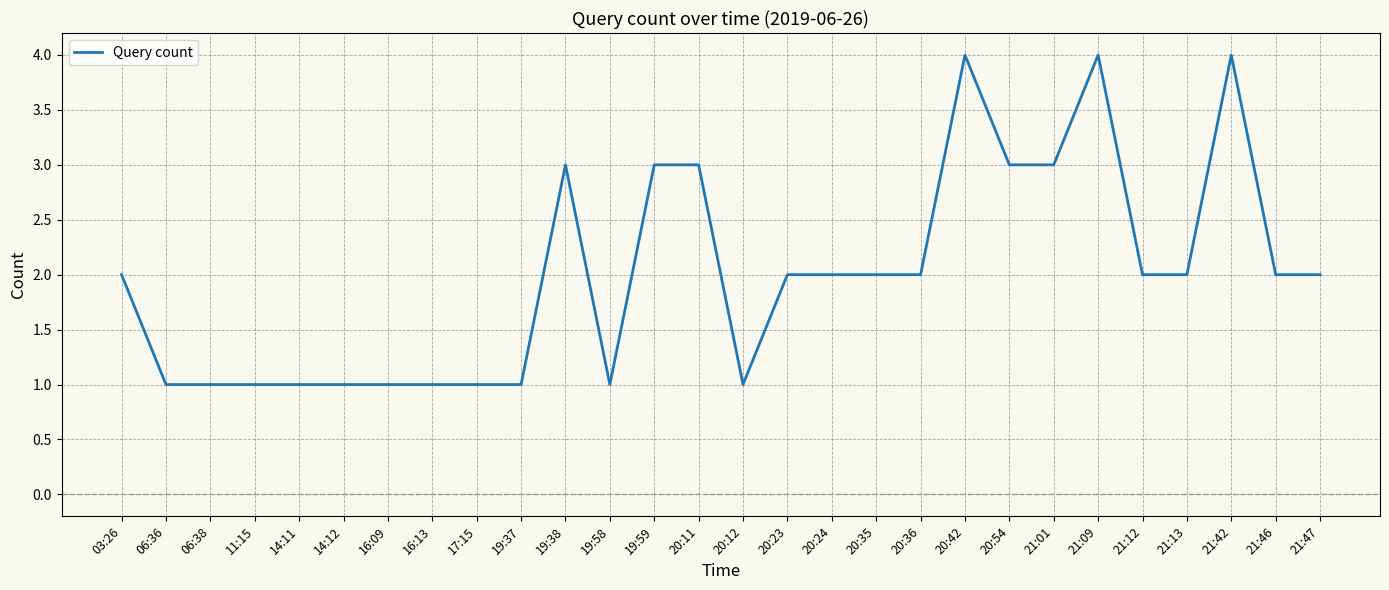

Is it true that the value at 11:15 is 2?

False